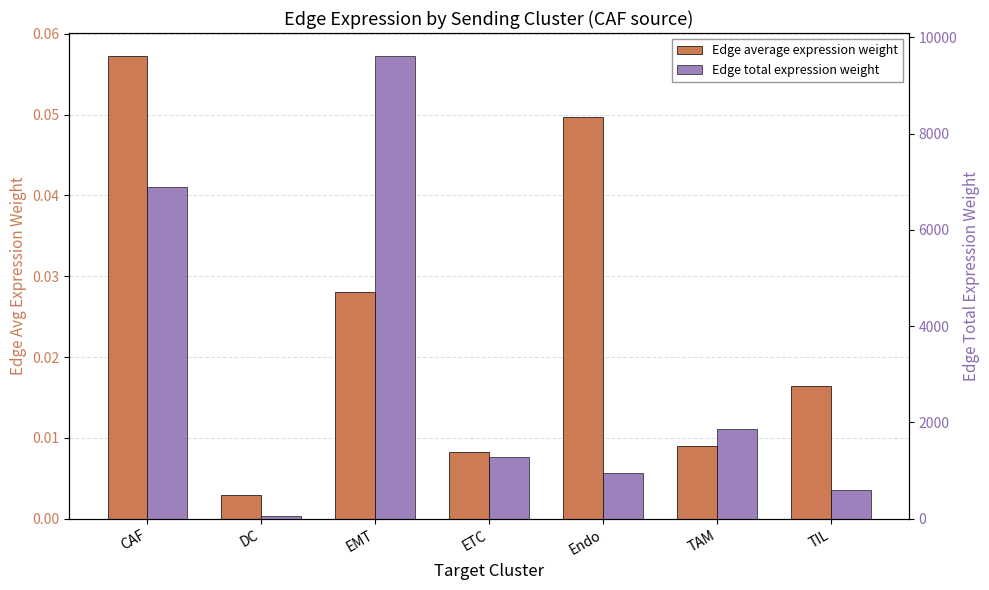

Which category has the highest value in the Edge average expression weight series?

CAF